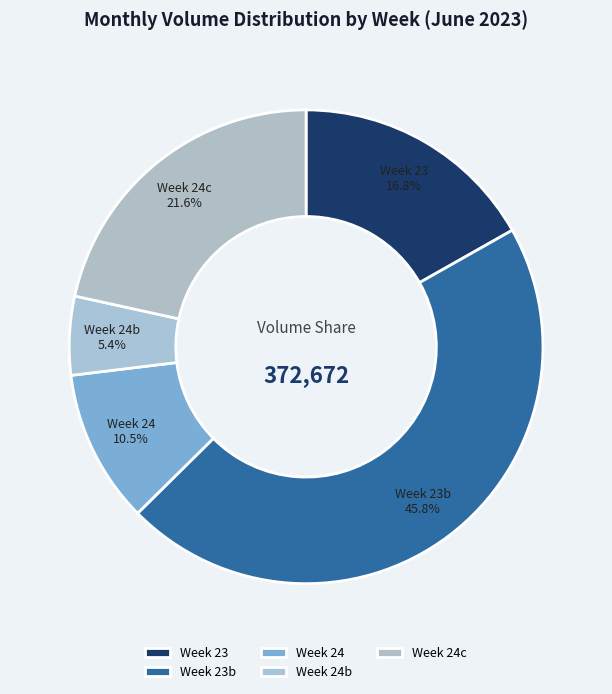

What is the largest slice in the pie chart?

Week 23b